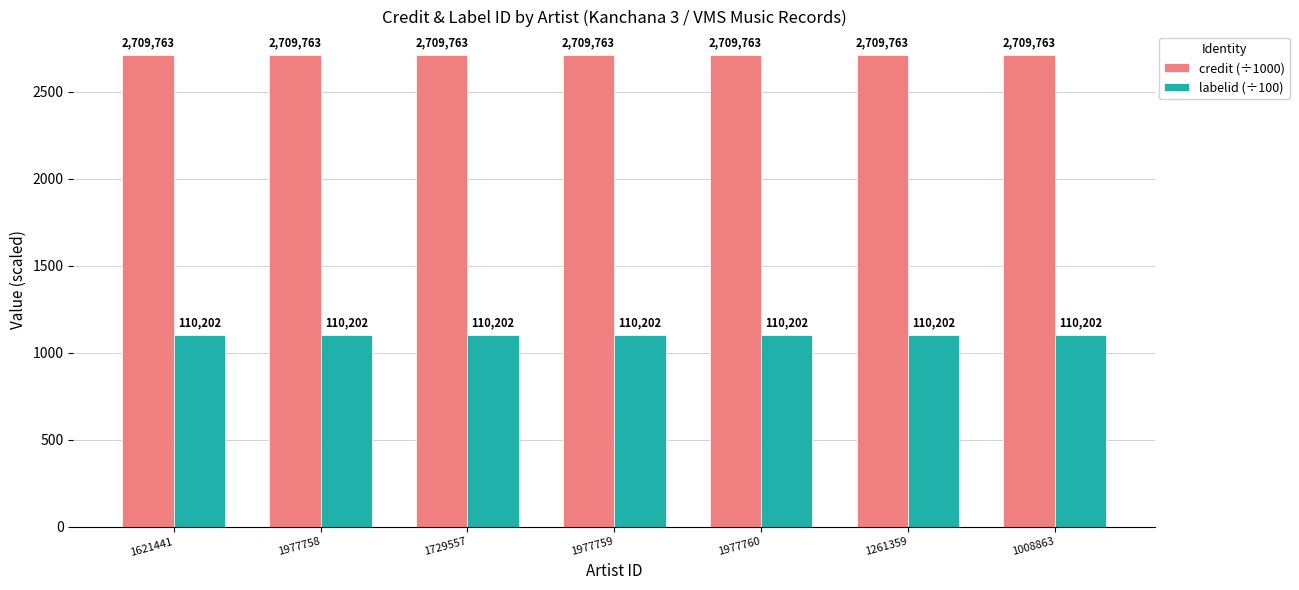

Is the value of credit (÷1000) at 1977758 greater than the value of labelid (÷100) at 1008863?

Yes